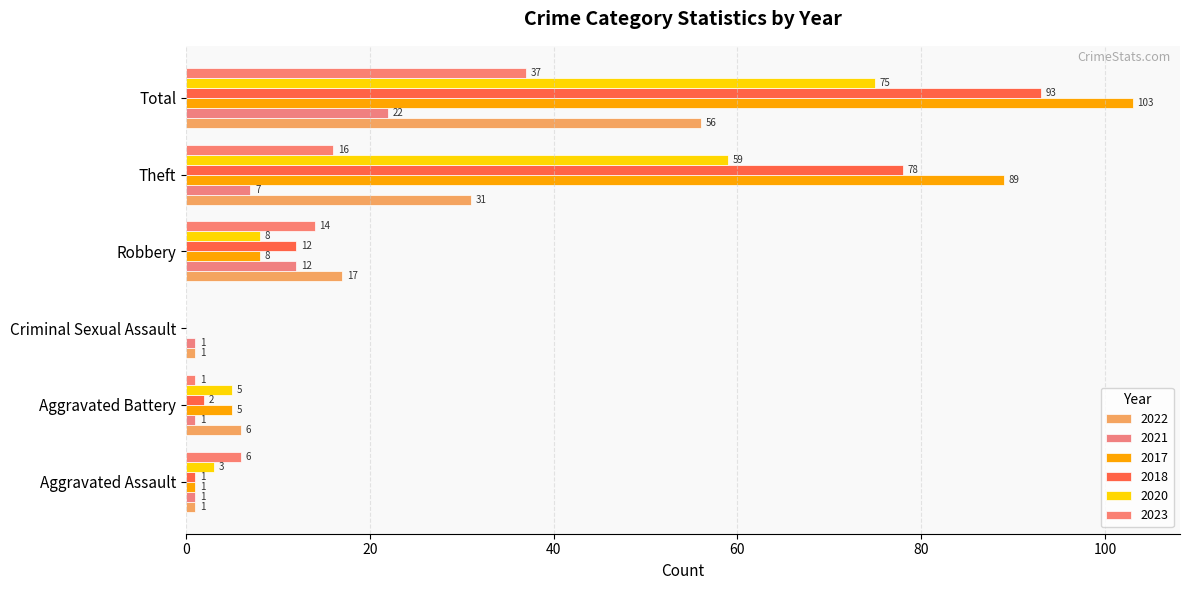

What is the sum of all 2023 values?

74